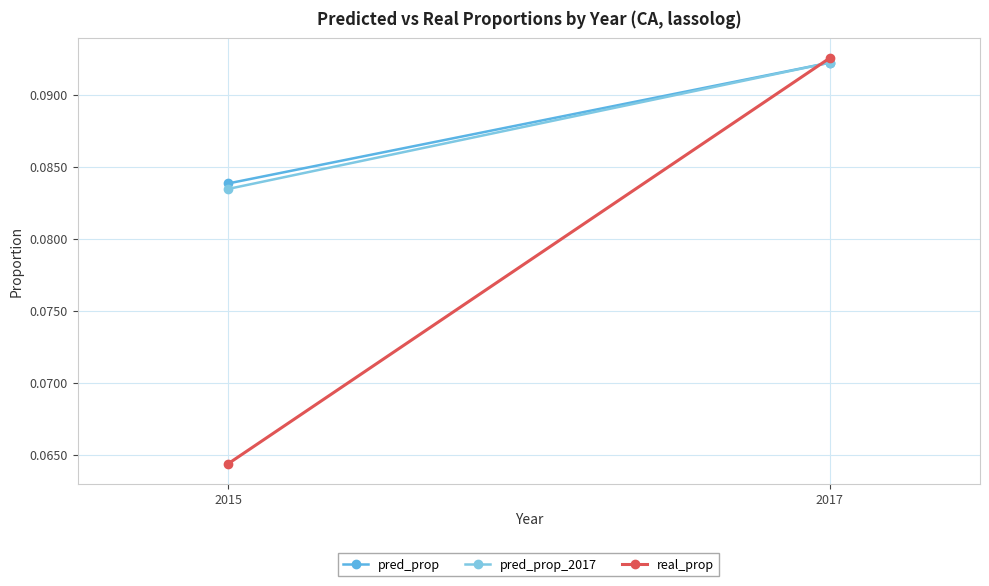

At which label is pred_prop_2017 closest to 0?

2015